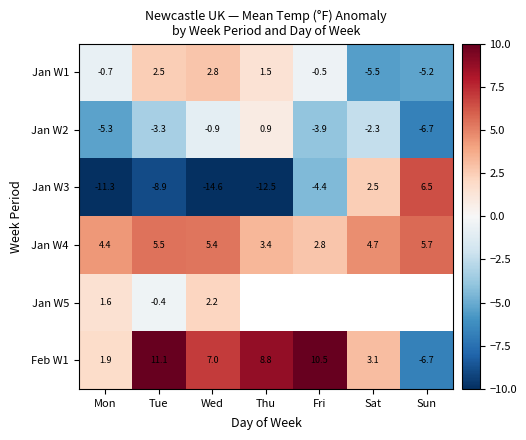

The value of Jan W1 at Mon is -0.7. True or false?

True